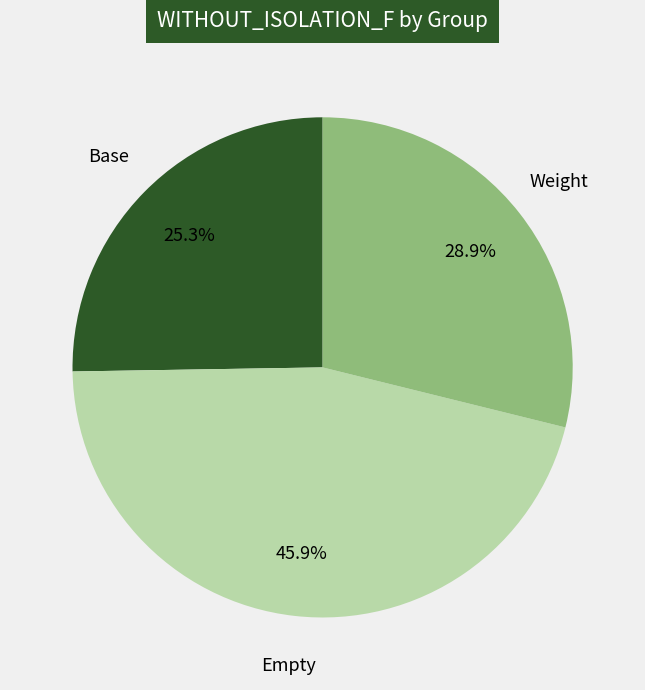

How many slices are in this pie chart?

3